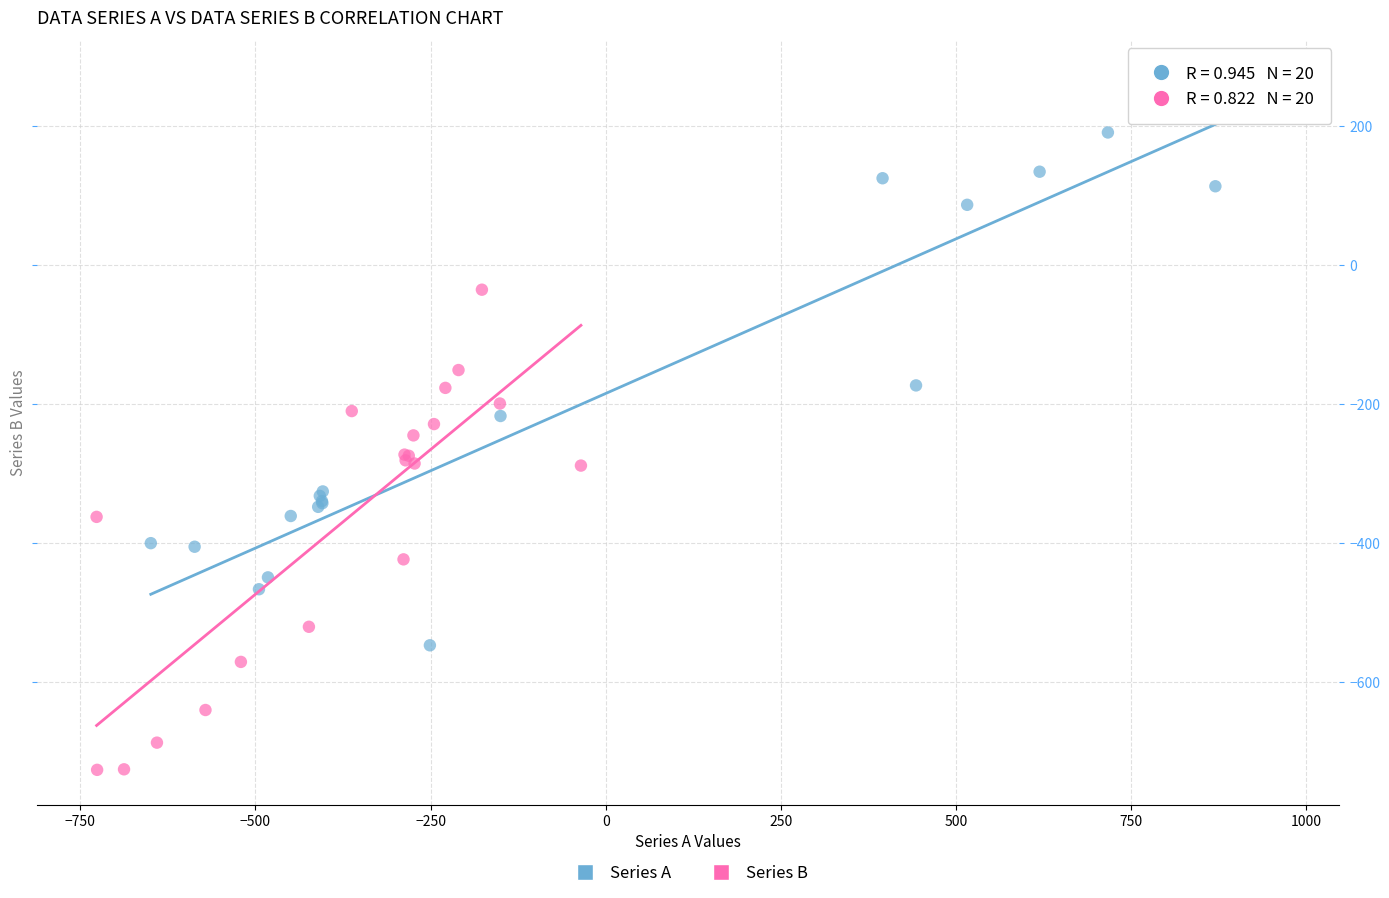

Which series contains the lowest Y value?

Series B